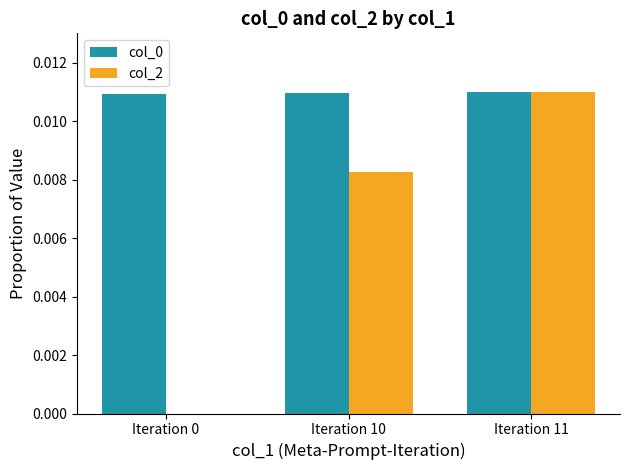

The value of col_2 at Iteration 11 is 0.0. True or false?

True